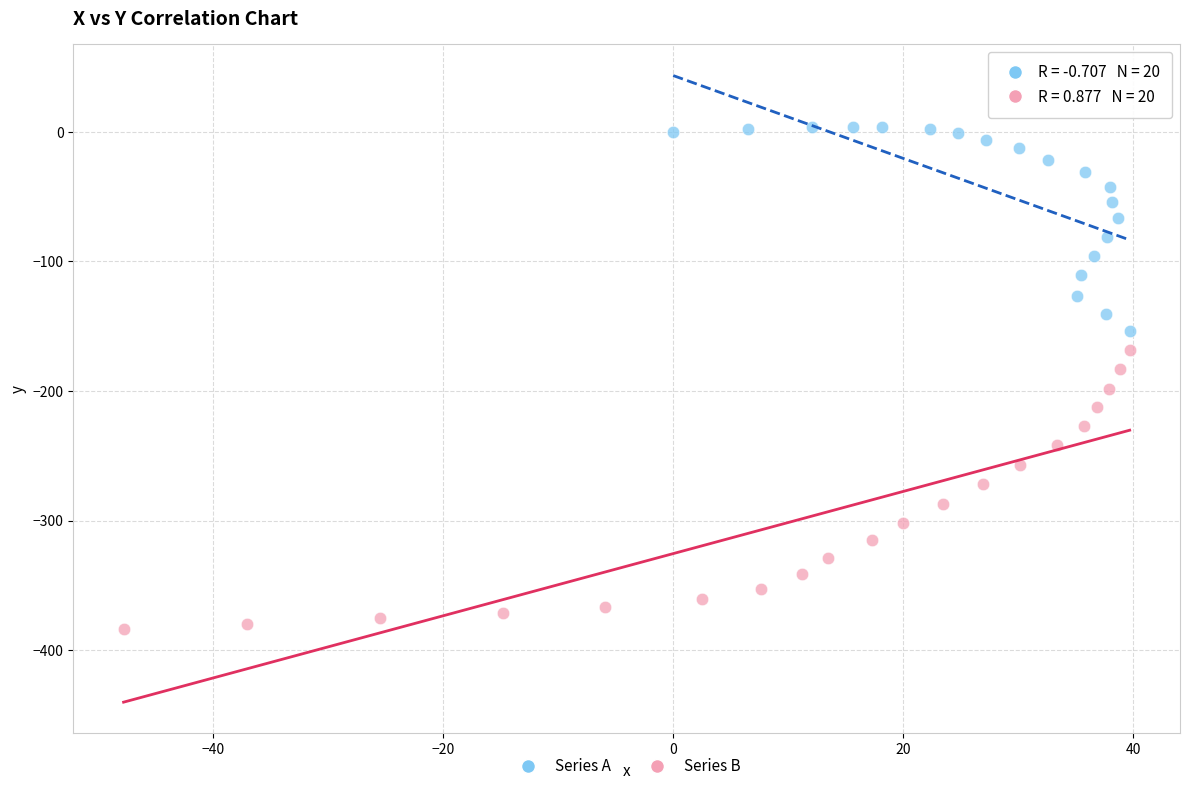

Which series contains the lowest Y value?

Series B